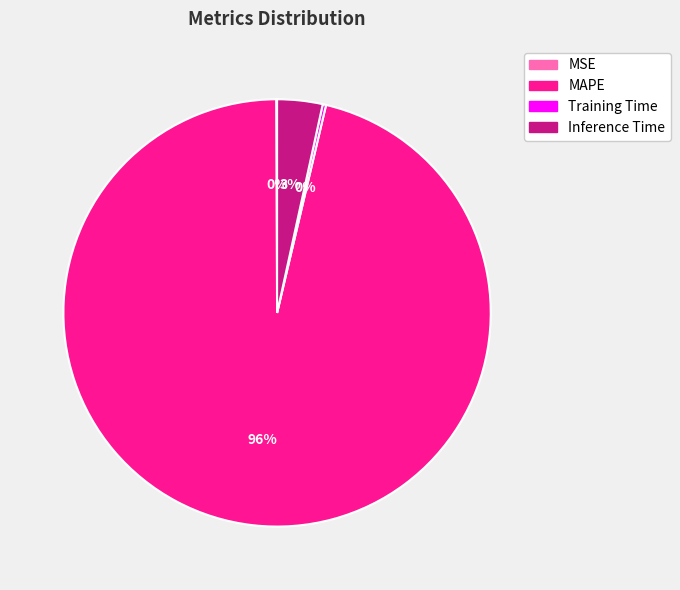

Does any single category account for the majority?

Yes